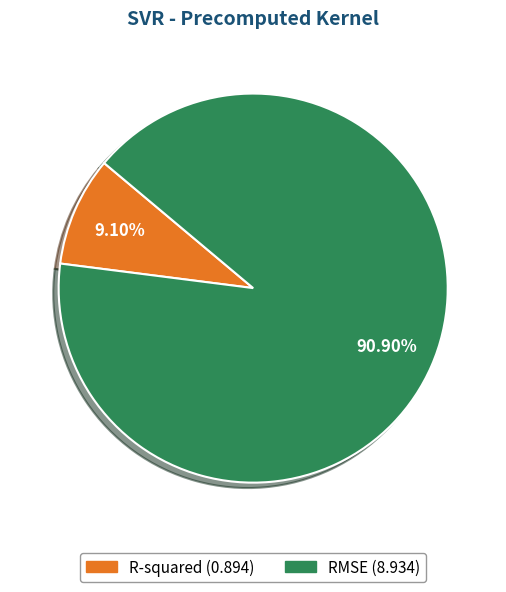

What percentage is the RMSE slice, to the nearest percent?

91%